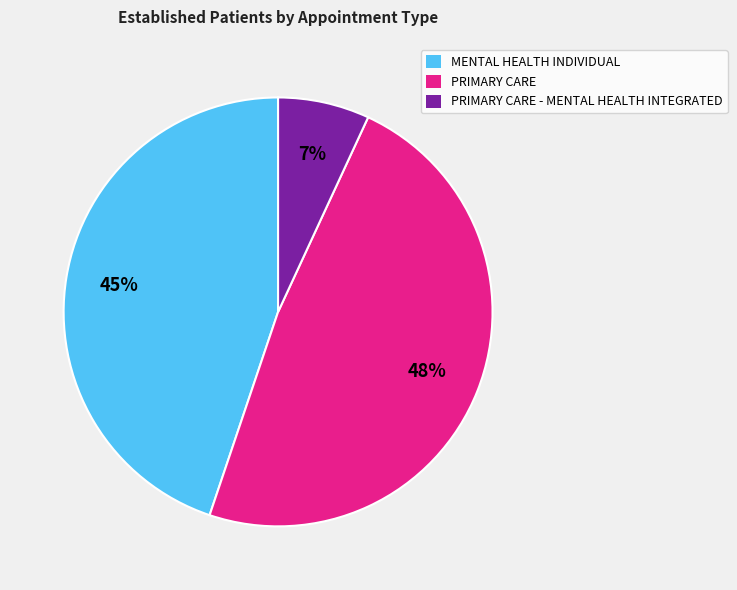

What percentage is the PRIMARY CARE - MENTAL HEALTH INTEGRATED slice, to the nearest percent?

7%